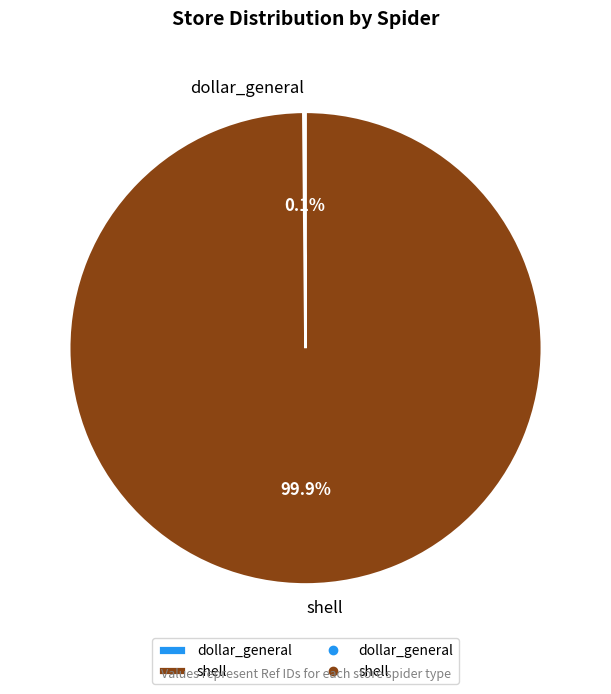

Does shell account for over 50% of the chart?

Yes